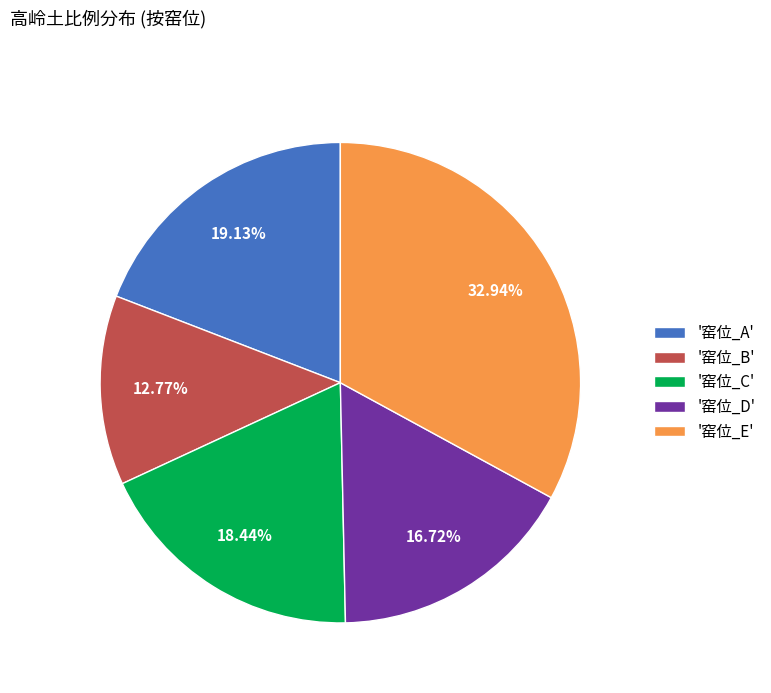

How many slices are in this pie chart?

5